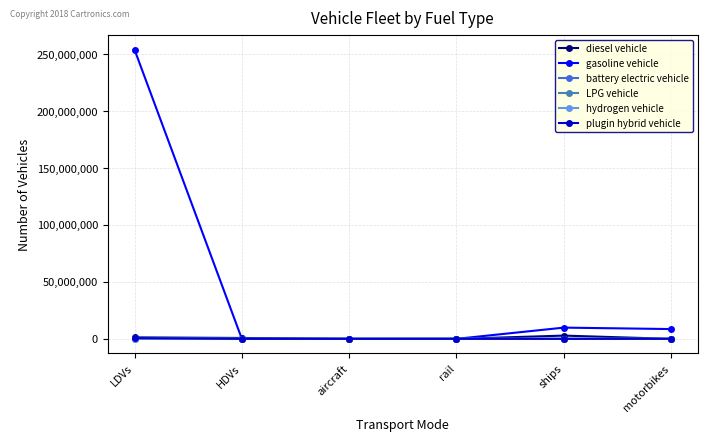

What is the label of the 4th point from the left?

rail